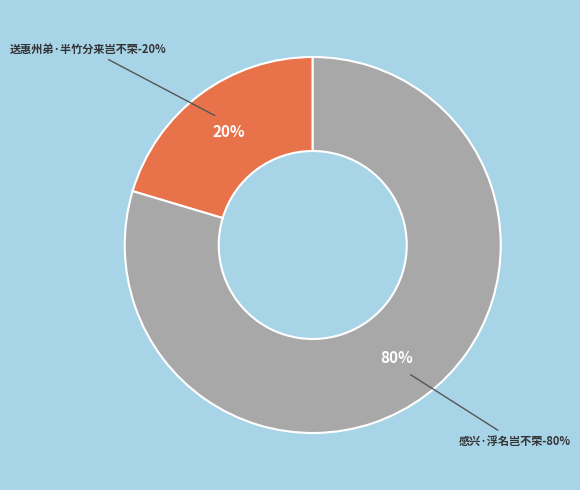

Which has a higher value, 感兴·浮名岂不荣 or 送惠州弟·半竹分来岂不荣?

感兴·浮名岂不荣